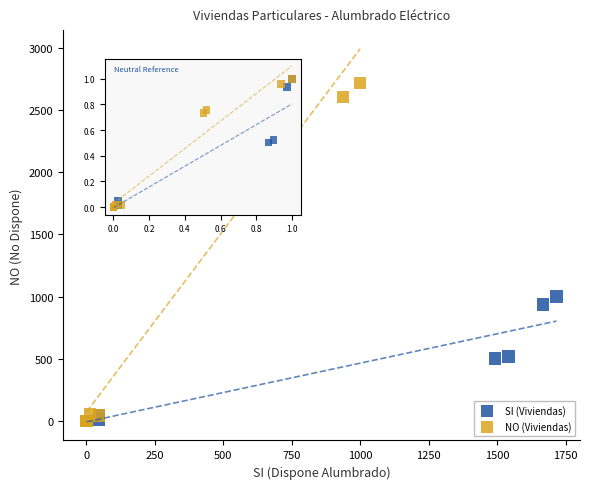

What are all the series names shown in the legend?

SI (Viviendas), NO (Viviendas)